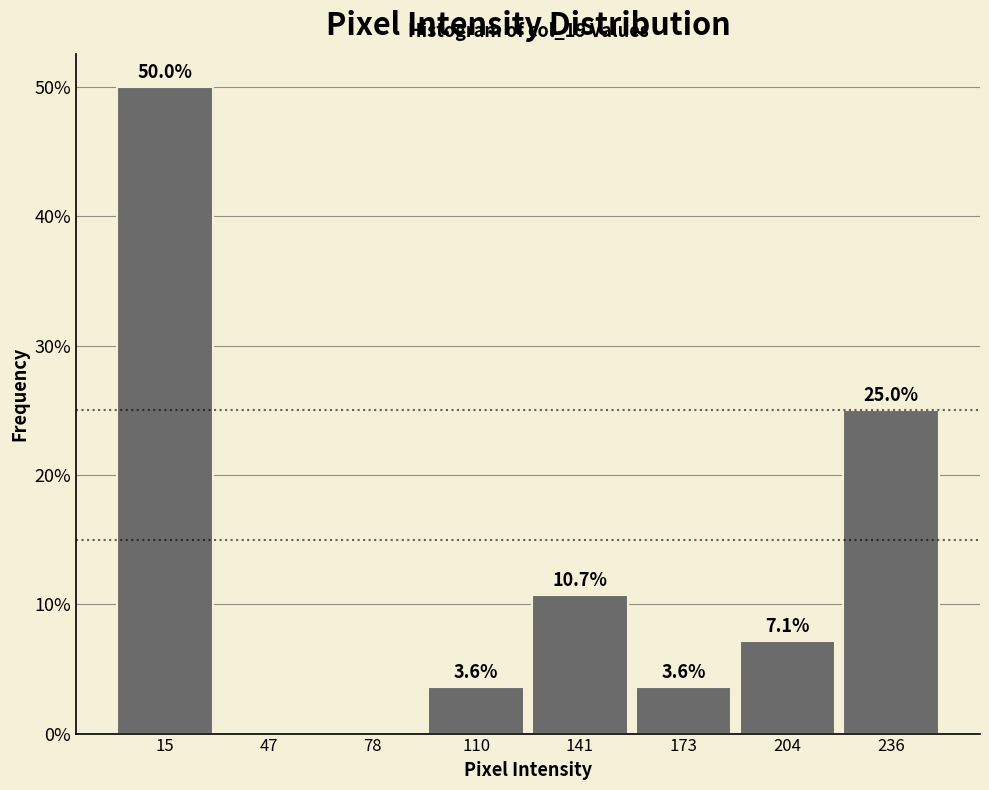

Over which range of the x-axis is the bar tallest?

0.0 to 31.5